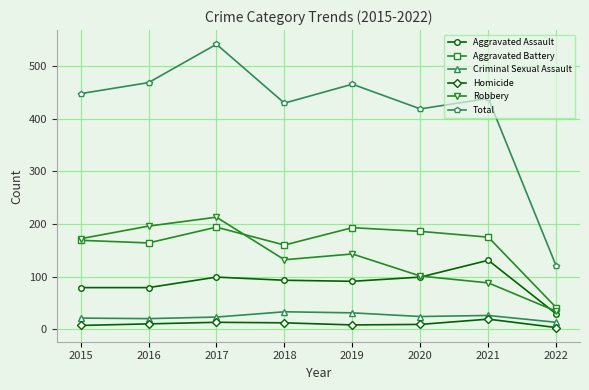

Which category has the lowest value in the Aggravated Battery series?

2022